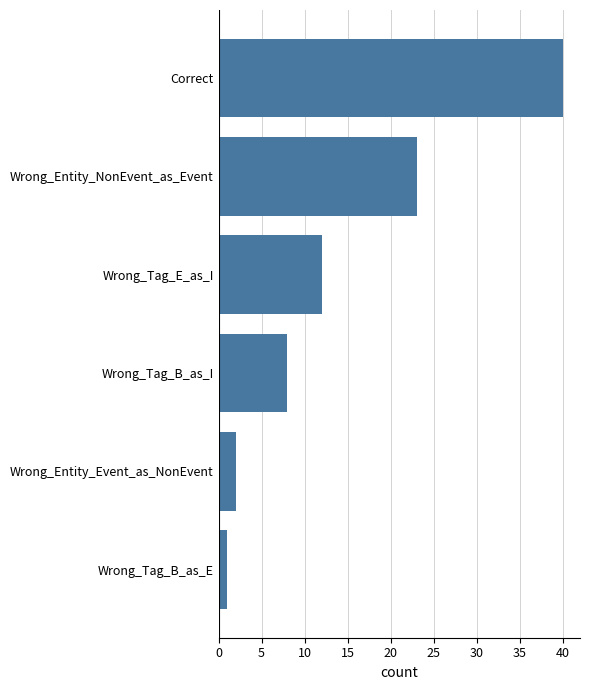

What is the change in value from Wrong_Entity_NonEvent_as_Event to Wrong_Tag_B_as_I?

-15